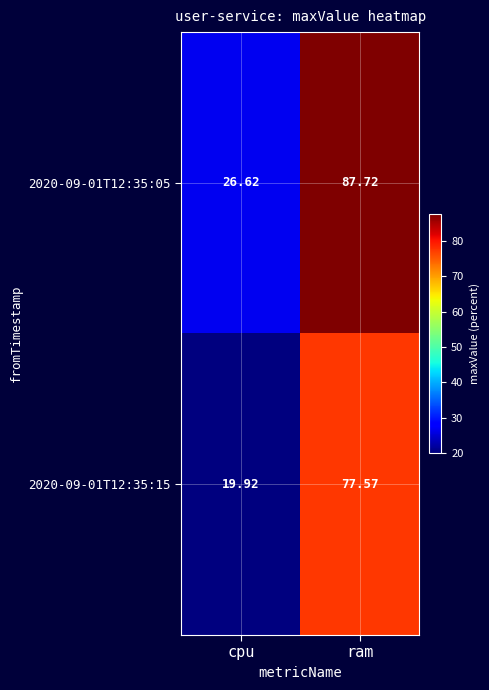

Between cpu and ram, which series saw the biggest shift?

2020-09-01T12:35:05